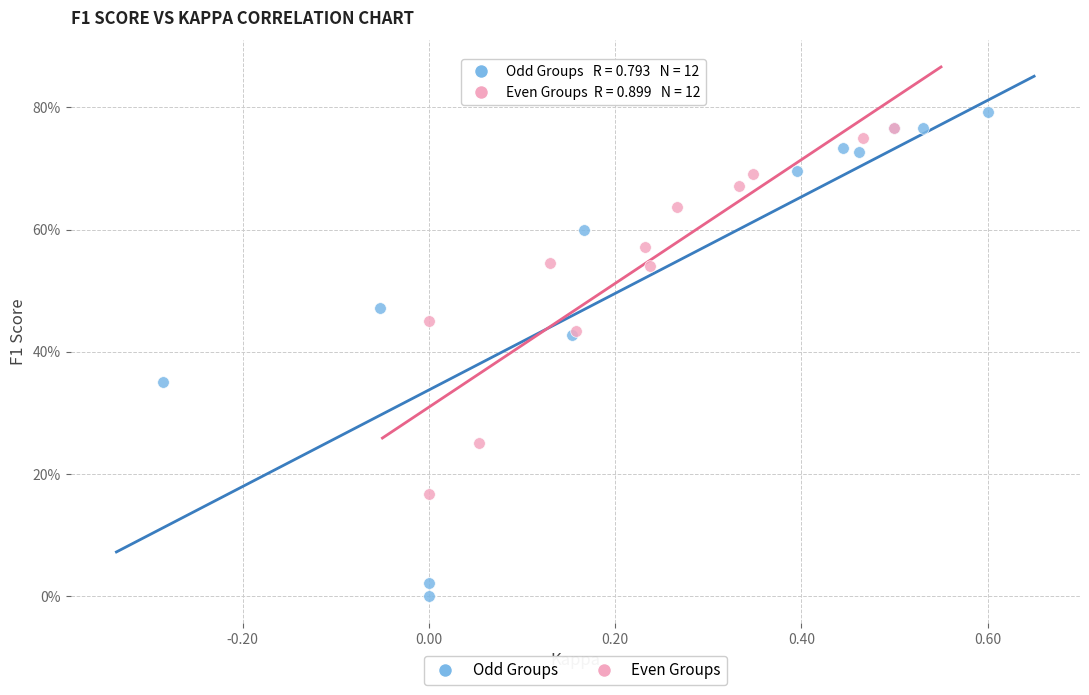

What are all the series names shown in the legend?

Odd Groups, Even Groups